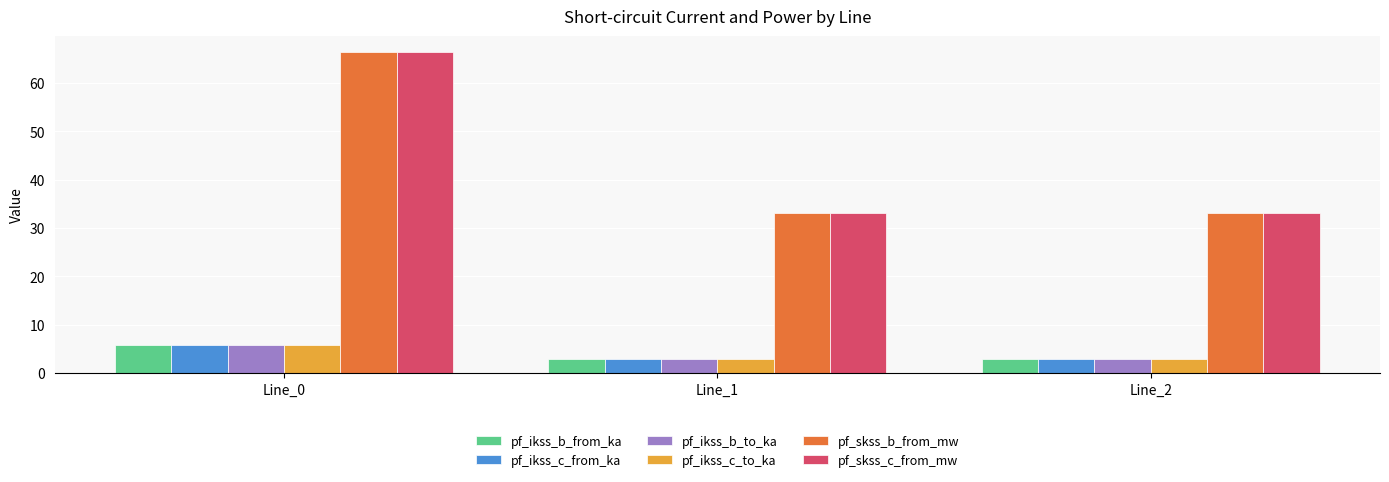

How many groups of bars are there?

3